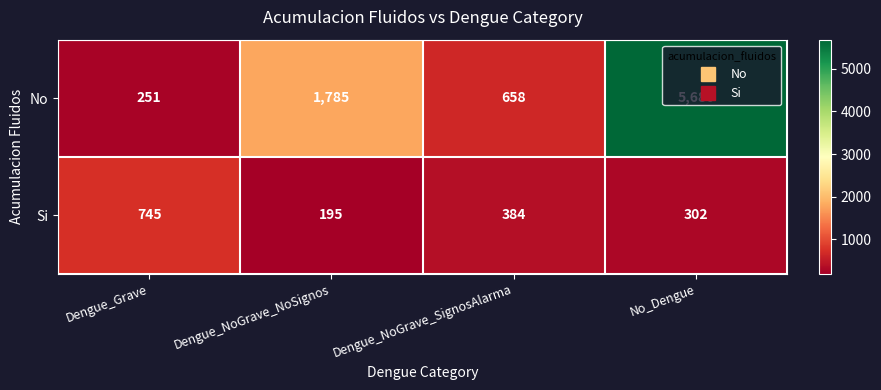

How many series are shown in this chart?

2